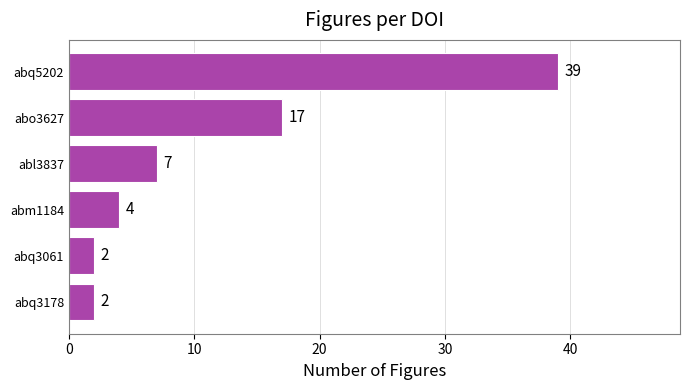

What is the average value?

12